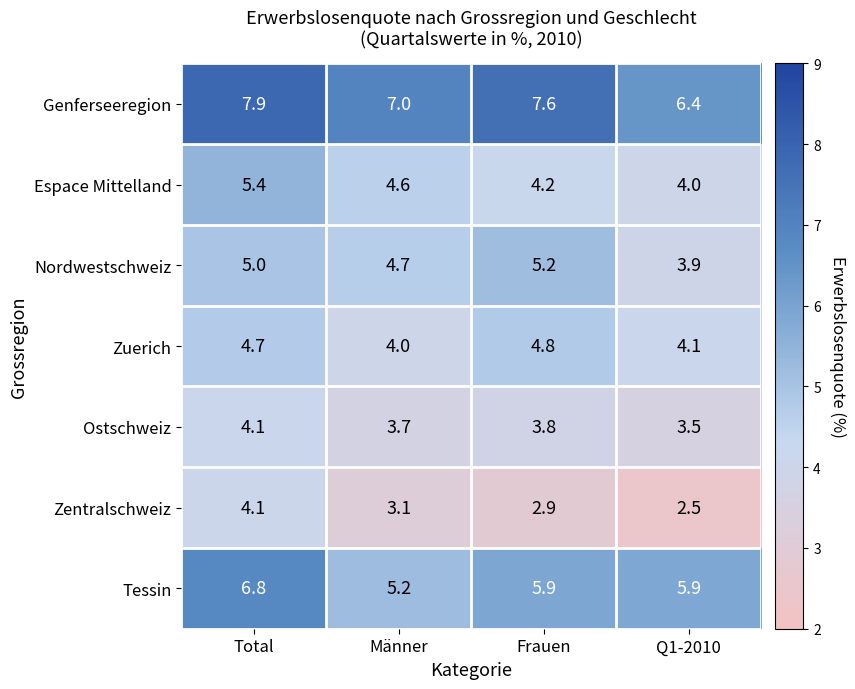

What is the spread (max minus min) of values at Männer?

3.9